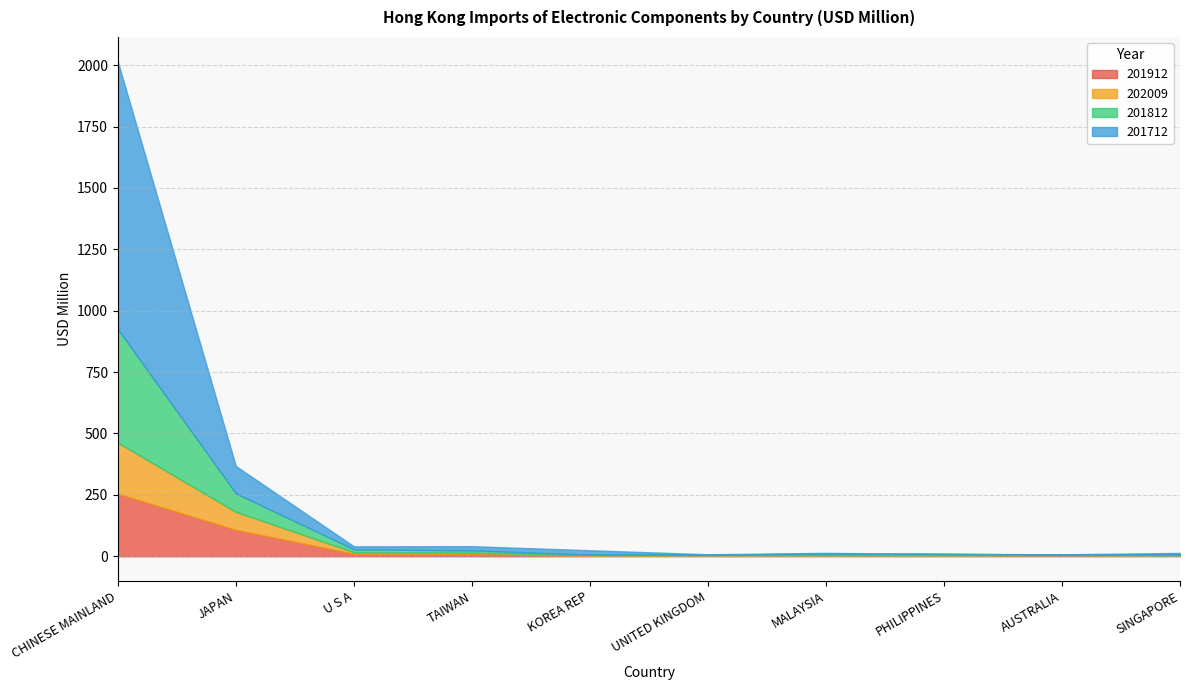

The value of 201812 at PHILIPPINES is 8.4. True or false?

False